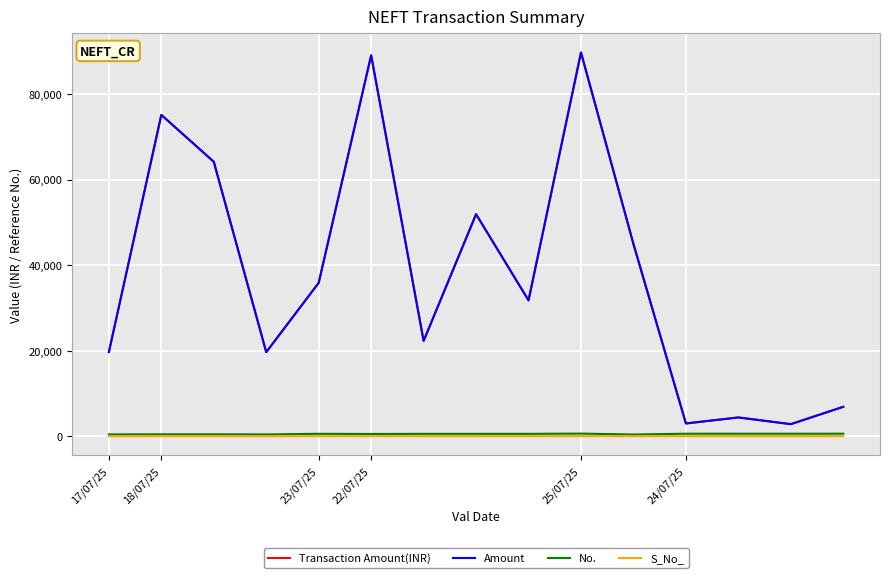

Does the chart have visible grid lines?

Yes